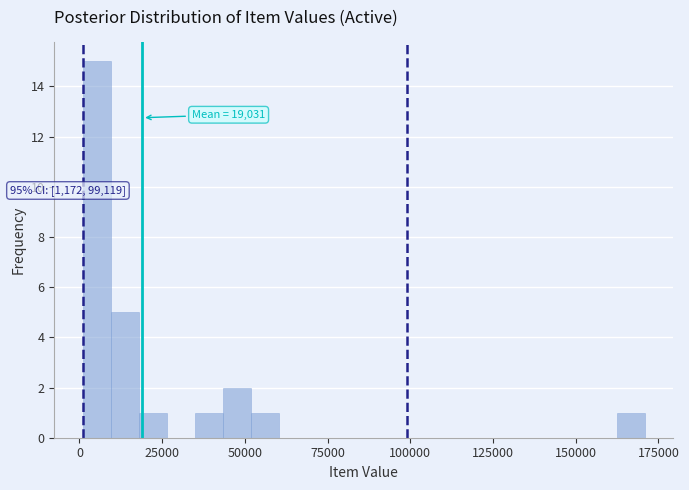

Read against the x-axis, roughly where is the centre of the tallest bar?

5000